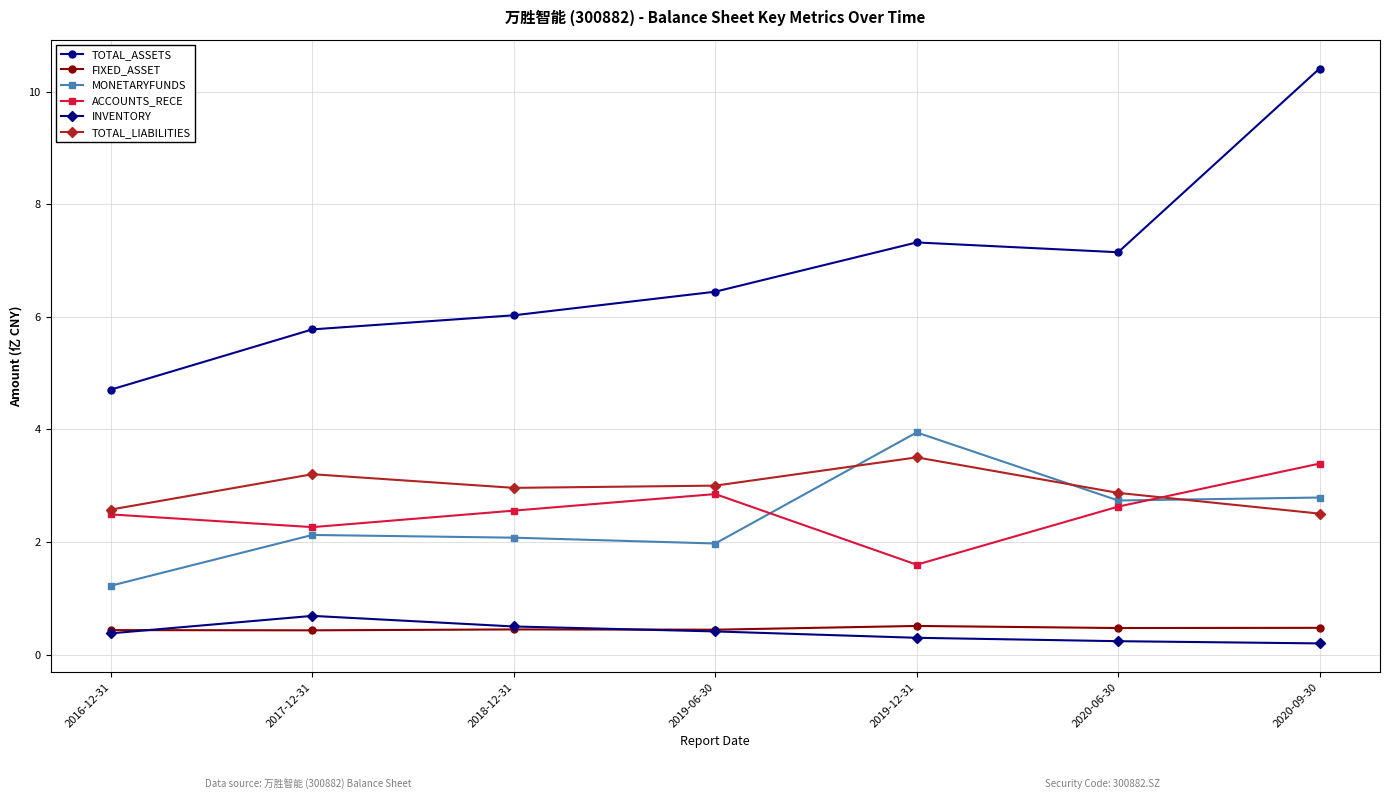

What is the difference between the highest and lowest values at 2020-06-30?

6.9